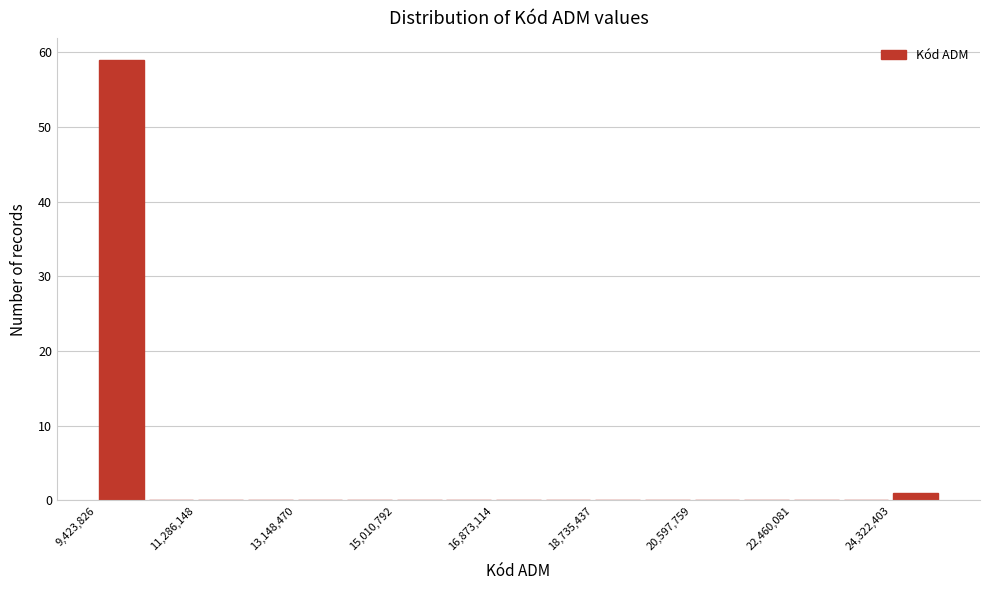

Reading left to right, transcribe this chart: for each bar, give the range it covers on the x-axis and its height. Neither the bar edges nor the heights are printed on the chart, so give them approximately, as read against the axes.

9400000 to 10400000: 59
10400000 to 11200000: 0
11200000 to 12200000: 0
12200000 to 13200000: 0
13200000 to 14000000: 0
14000000 to 15000000: 0
15000000 to 16000000: 0
16000000 to 16800000: 0
16800000 to 17800000: 0
17800000 to 18800000: 0
18800000 to 19600000: 0
19600000 to 20600000: 0
20600000 to 21600000: 0
21600000 to 22400000: 0
22400000 to 23400000: 0
23400000 to 24400000: 0
24400000 to 25200000: 1